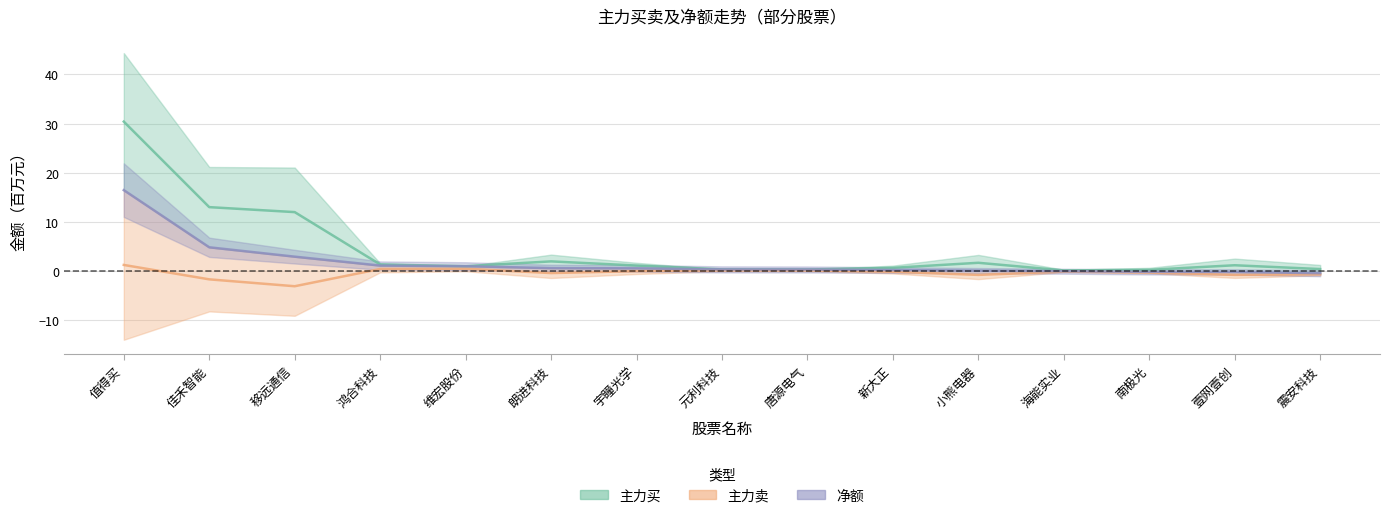

Is the value of 主力买 at 小熊电器 greater than the value of 净额 at 海能实业?

Yes